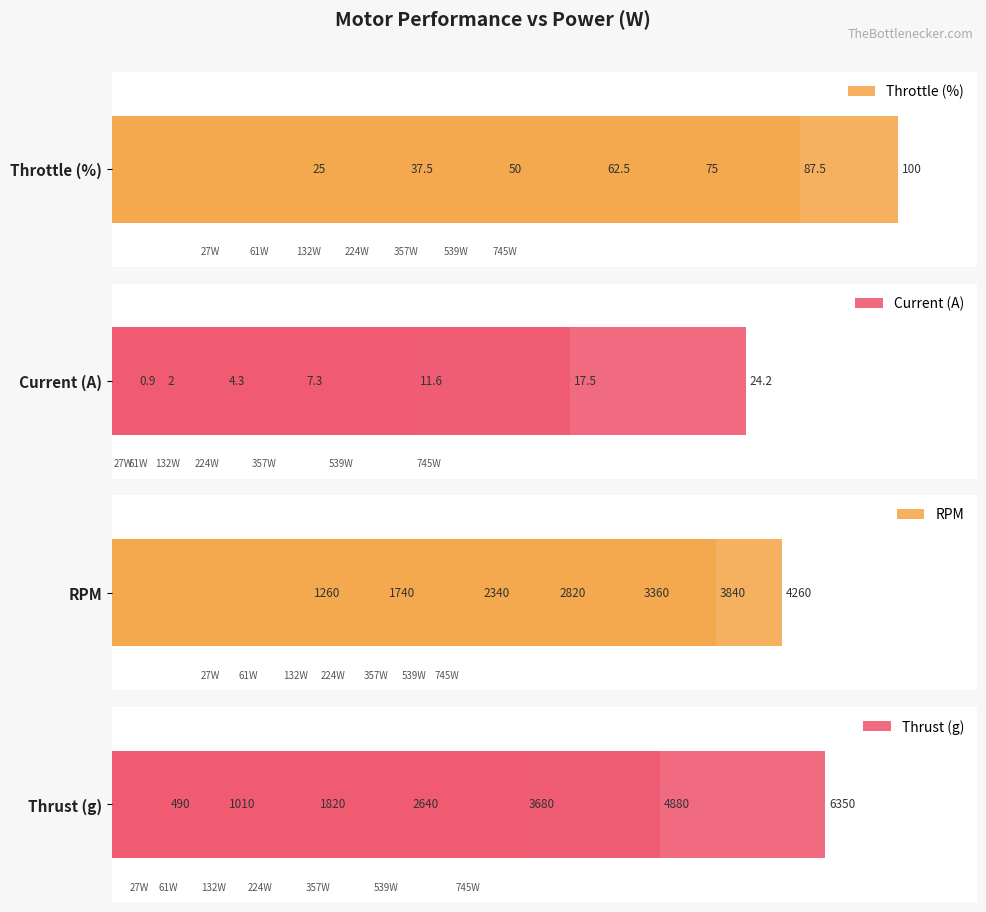

What is the minimum value for Throttle (%)?

25.0